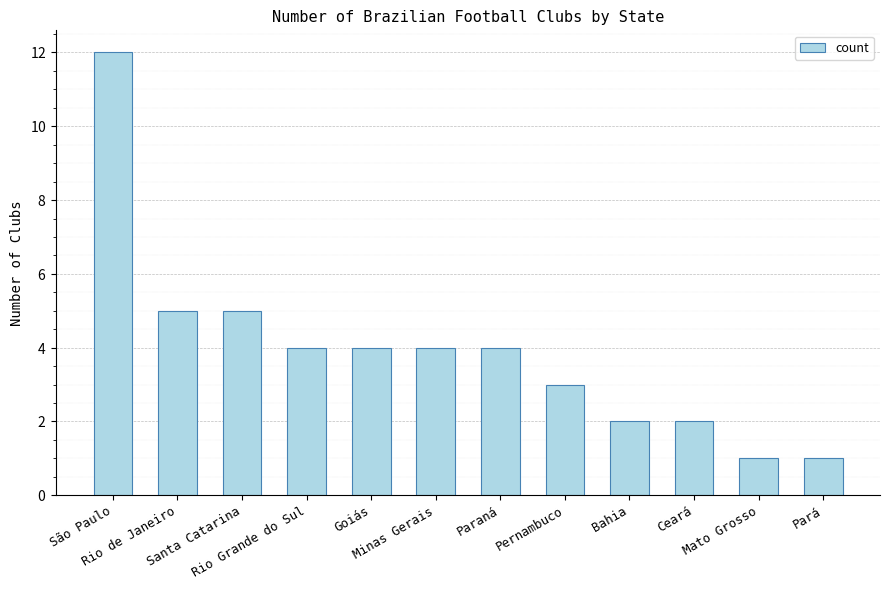

Reading left to right, extract all data points from this chart.

São Paulo=12	Rio de Janeiro=5	Santa Catarina=5	Rio Grande do Sul=4	Goiás=4	Minas Gerais=4	Paraná=4	Pernambuco=3	Bahia=2	Ceará=2	Mato Grosso=1	Pará=1